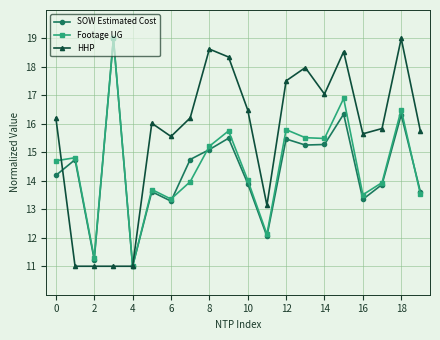

What is the value of the HHP point at the 13th from the left?

17.5